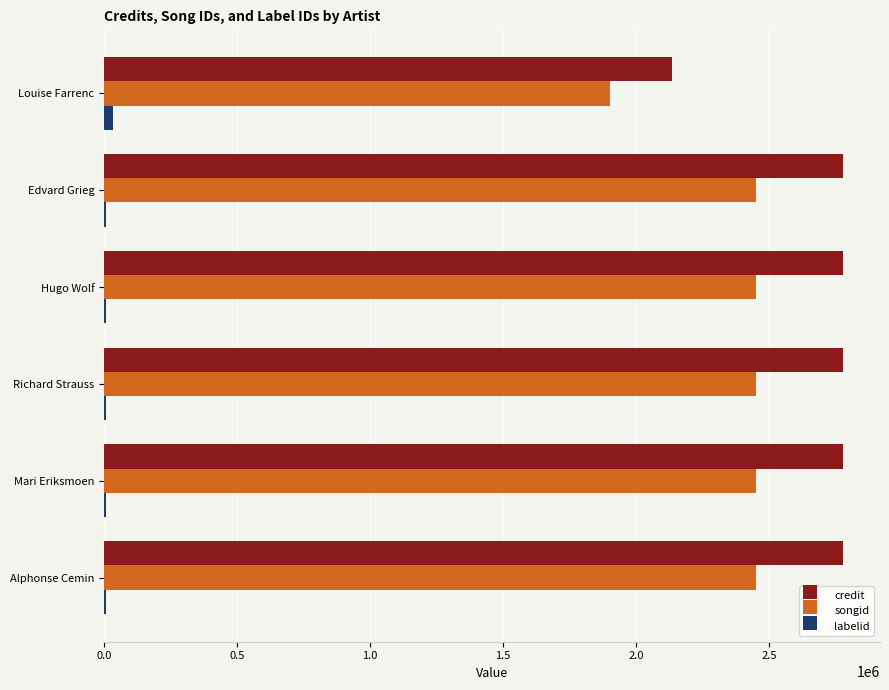

Which series has the widest spread of values?

credit